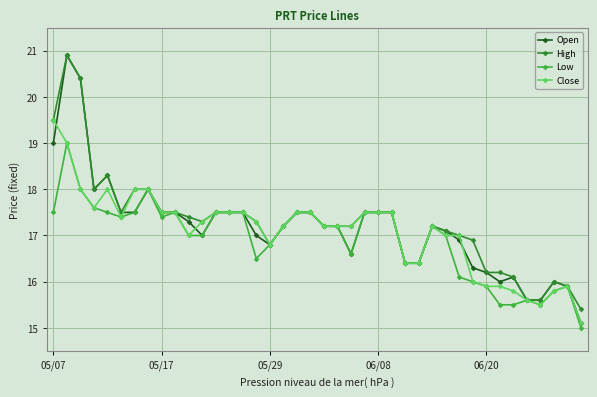

What is the value of the Open point at the 29th from the left?

17.2